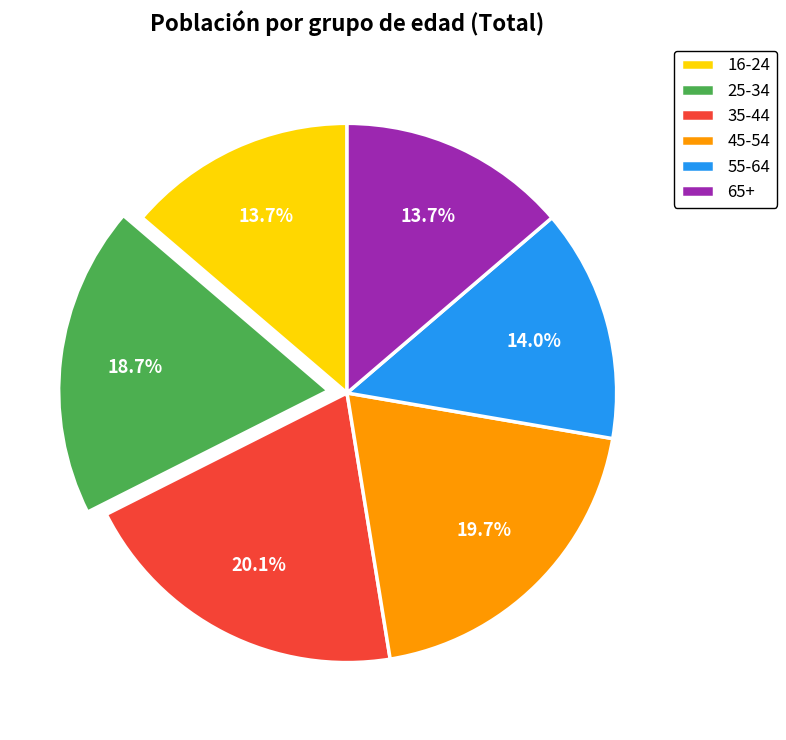

Approximately how many times larger is the value at 35-44 compared to 65+?

1.5